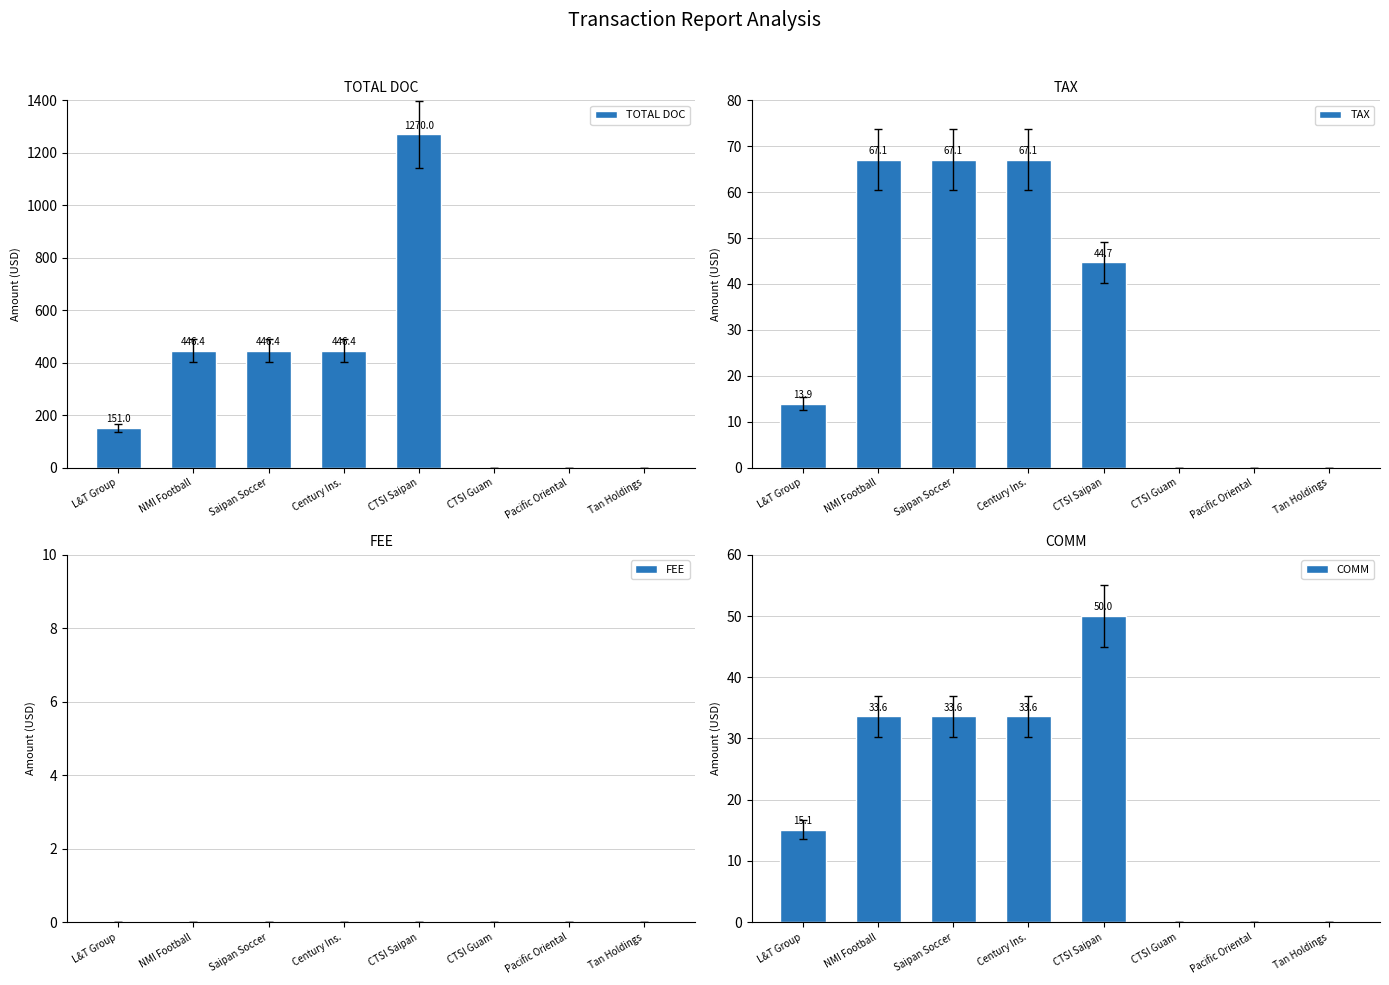

What are all the series names shown in the legend?

TOTAL DOC, TAX, FEE, COMM